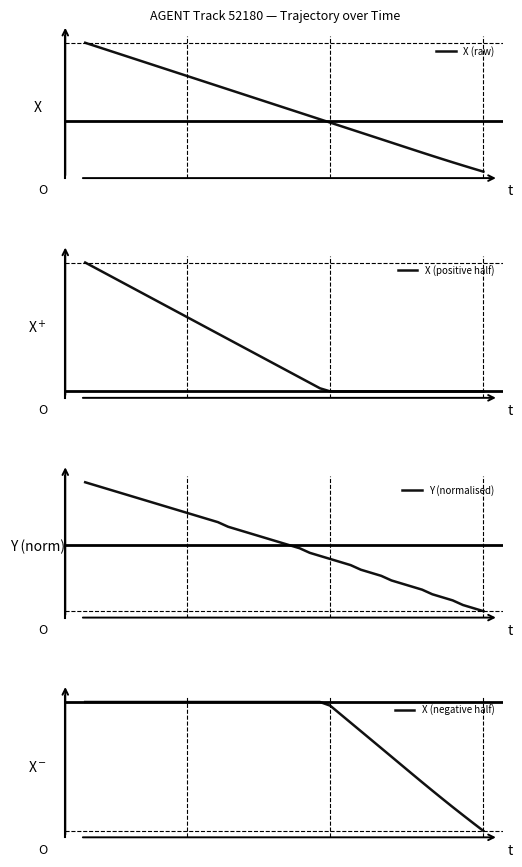

How many data points does each series have?

40